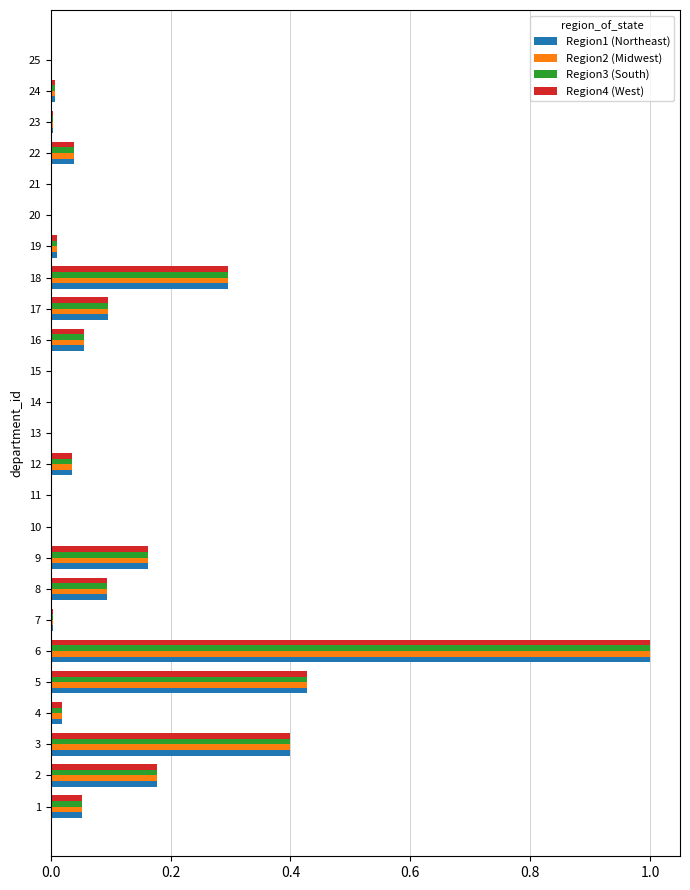

The value of Region3 (South) at 18 is 0.1. True or false?

False